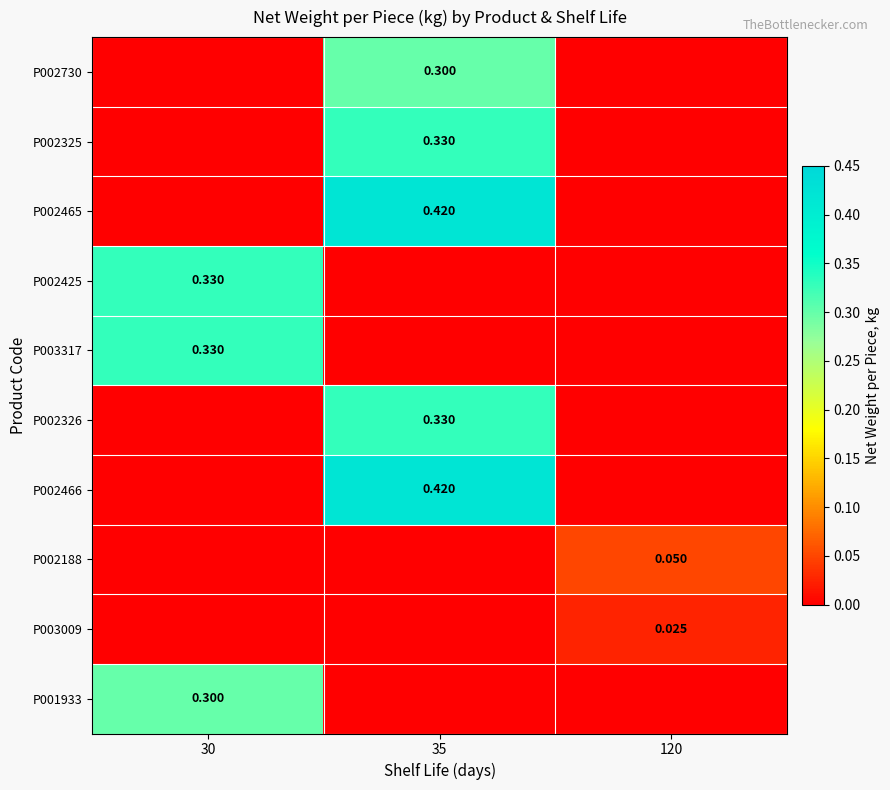

At which label is P002326 closest to 0?

30